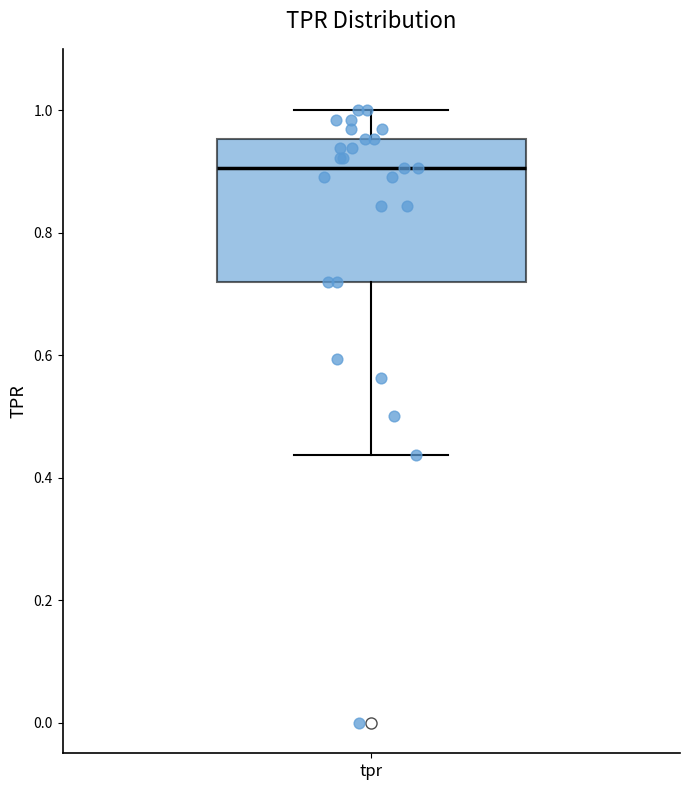

Where does the median line of the box for tpr sit on the y-axis? The values are not printed on the chart, so give them approximately, as read against the axis.

0.90